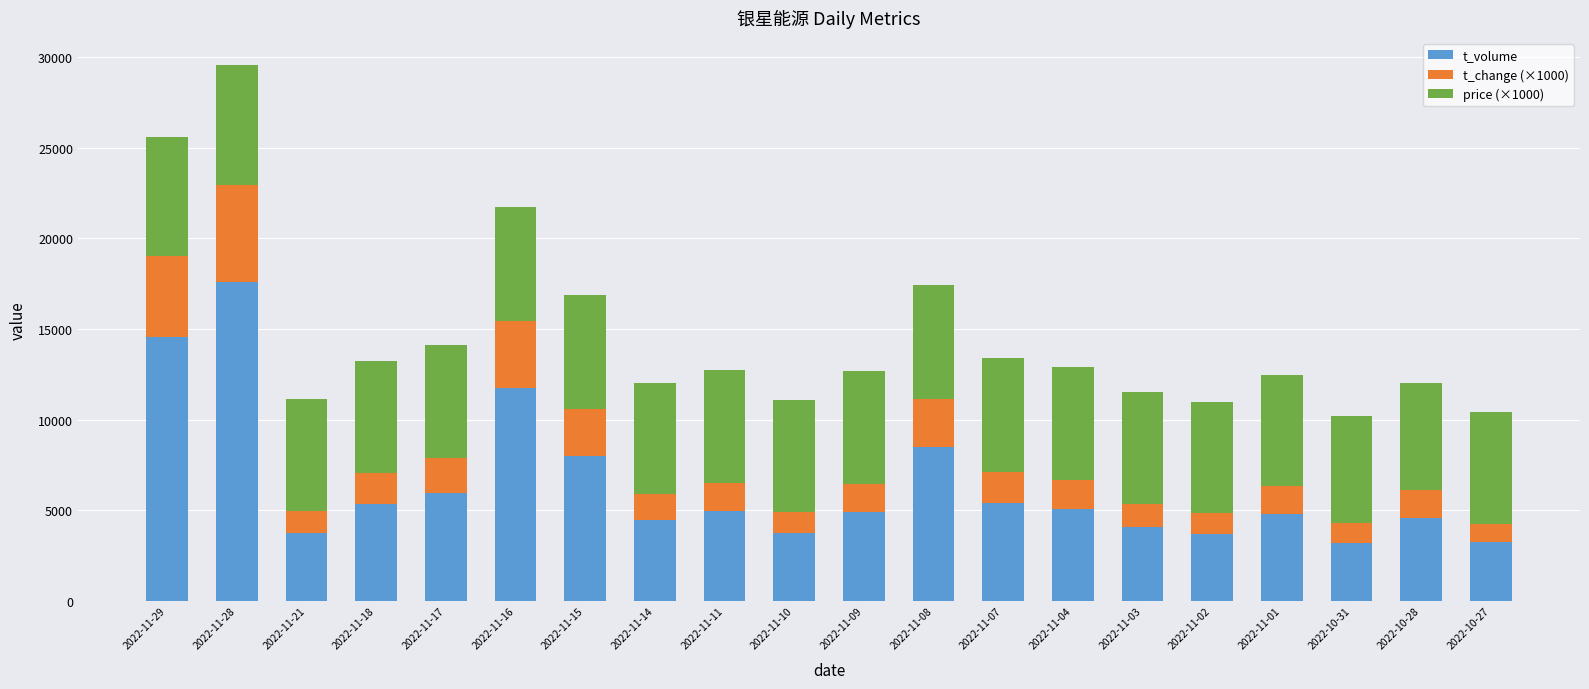

What is the difference between the second highest and minimum values in the t_volume series?

11351